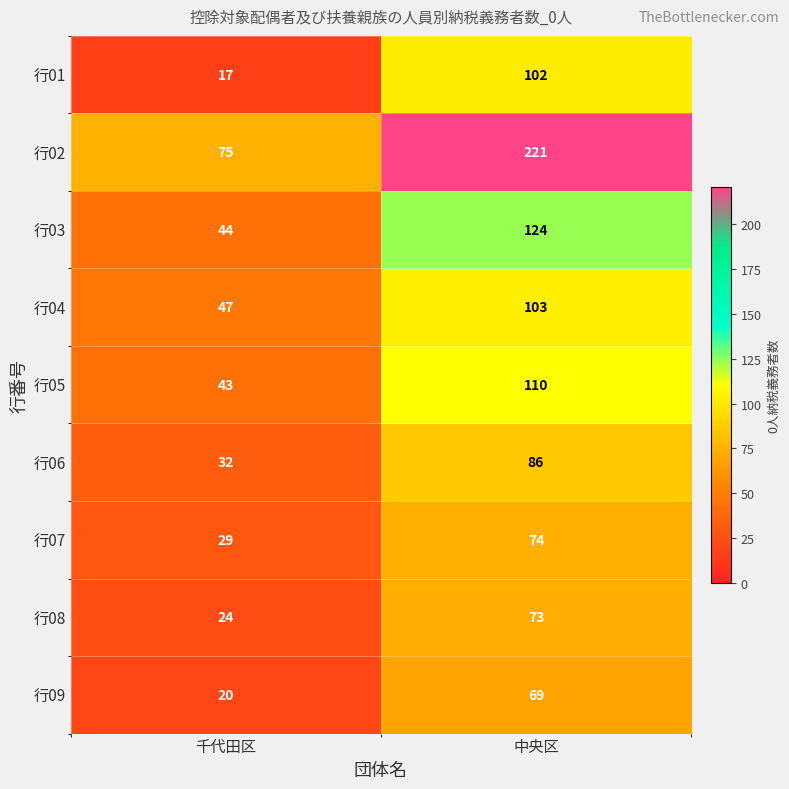

What is the difference between the maximum and minimum values in the 行03 series?

80